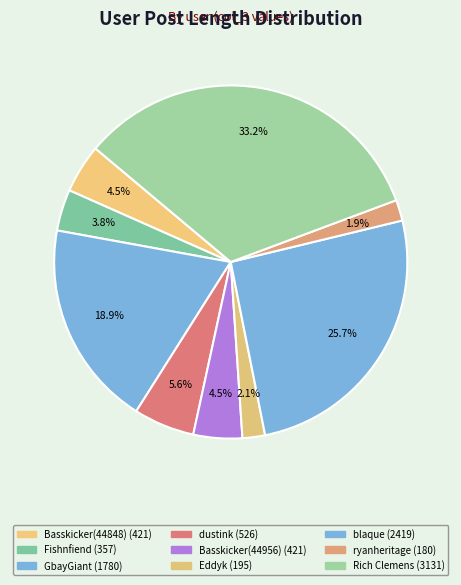

Count the number of slices in the pie.

9